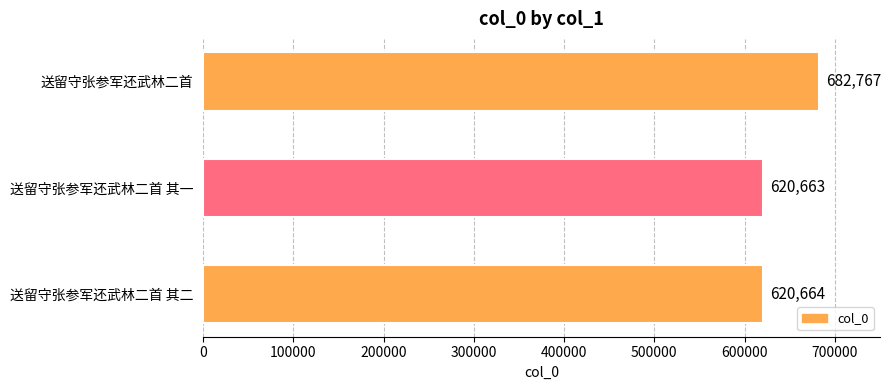

Does the chart contain any negative values?

No